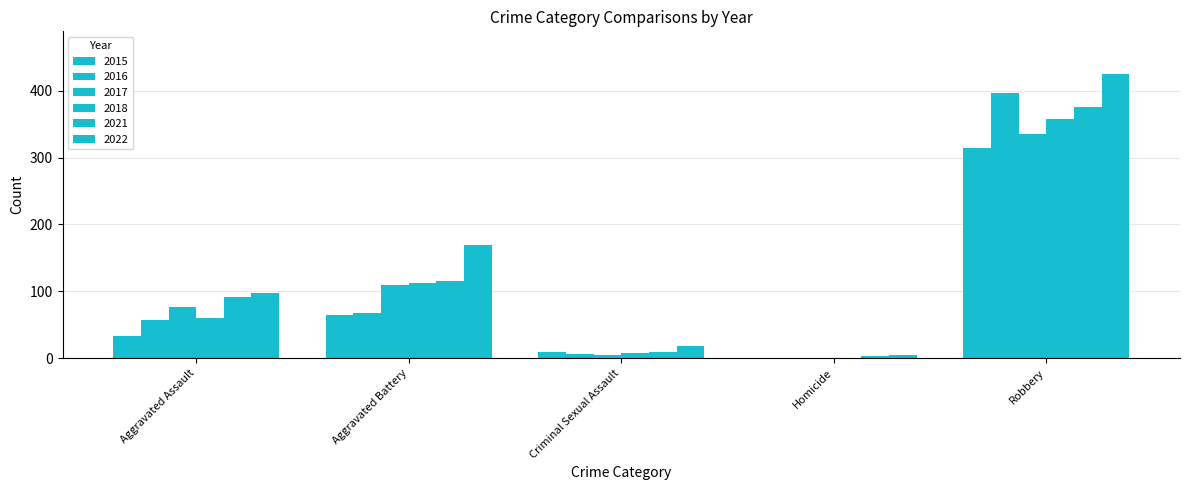

Are the bars grouped side by side (vs. stacked)?

Yes